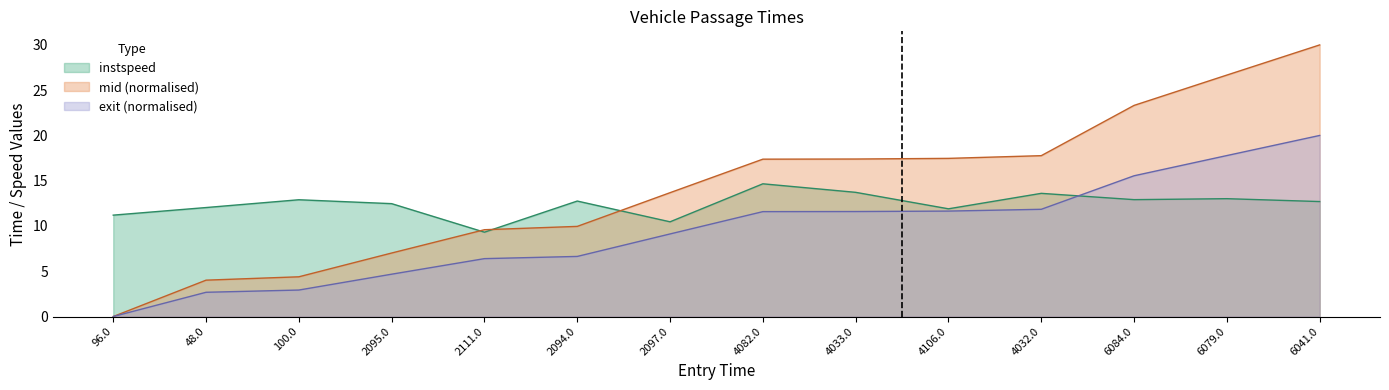

List the series in order of their peak value, lowest first.

instspeed, exit (normalised), mid (normalised)